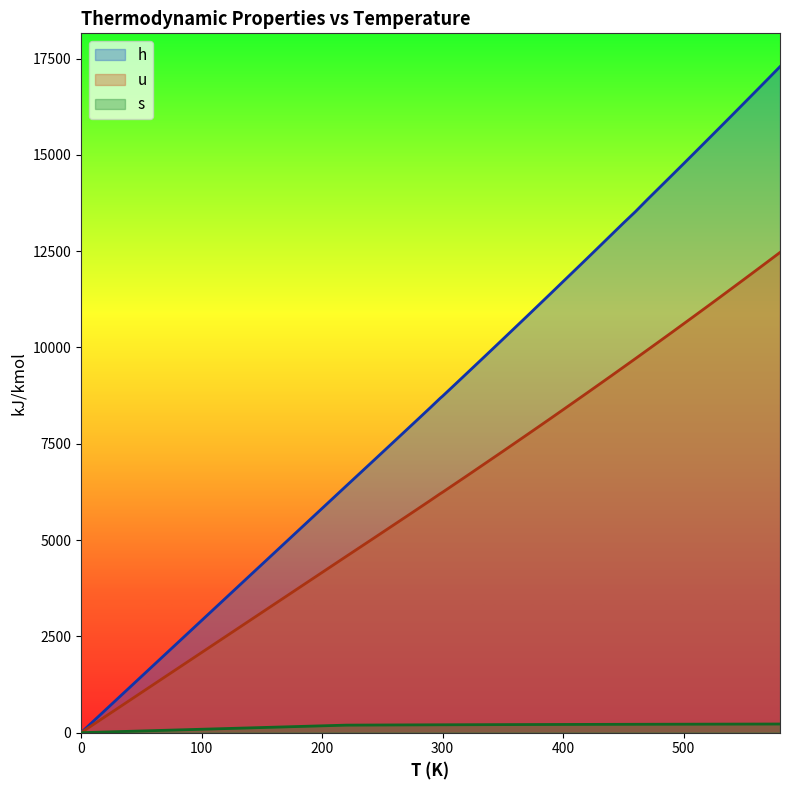

Reading left to right, extract all data points from this chart.

h: 0=0.0	220=6404.0	230=6694.0	240=6984.0	250=7275.0	260=7566.0	270=7858.0	280=8150.0	290=8443.0	298=8682.0	300=8736.0	310=9030.0	320=9325.0	330=9620.0	340=9916.0	350=10213.0	360=10511.0	370=10809.0	380=11109.0	390=11409.0	400=11711.0	410=12012.0	420=12314.0	430=12618.0	440=12923.0	450=13228.0	460=13525.0	470=13842.0	480=14151.0	490=14460.0	500=14770.0	510=15082.0	520=15395.0	530=15708.0	540=16022.0	550=16338.0	560=16654.0	570=16971.0	580=17290.0
u: 0=0.0	220=4575.0	230=4782.0	240=4989.0	250=5197.0	260=5405.0	270=5613.0	280=5822.0	290=6032.0	298=6203.0	300=6242.0	310=6453.0	320=6664.0	330=6877.0	340=7090.0	350=7303.0	360=7518.0	370=7733.0	380=7949.0	390=8166.0	400=8384.0	410=8603.0	420=8822.0	430=9043.0	440=9264.0	450=9487.0	460=9710.0	470=9935.0	480=10160.0	490=10386.0	500=10614.0	510=10842.0	520=11071.0	530=11301.0	540=11533.0	550=11765.0	560=11998.0	570=12232.0	580=12467.0
s: 0=0.0	220=196.2	230=197.5	240=198.7	250=199.9	260=201.0	270=202.1	280=203.2	290=204.2	298=205.0	300=205.2	310=206.2	320=207.1	330=208.0	340=208.9	350=209.8	360=210.6	370=211.4	380=212.2	390=213.0	400=213.8	410=214.5	420=215.2	430=216.0	440=216.7	450=217.3	460=218.0	470=218.7	480=219.3	490=220.0	500=220.6	510=221.2	520=221.8	530=222.4	540=223.0	550=223.6	560=224.1	570=224.7	580=225.3